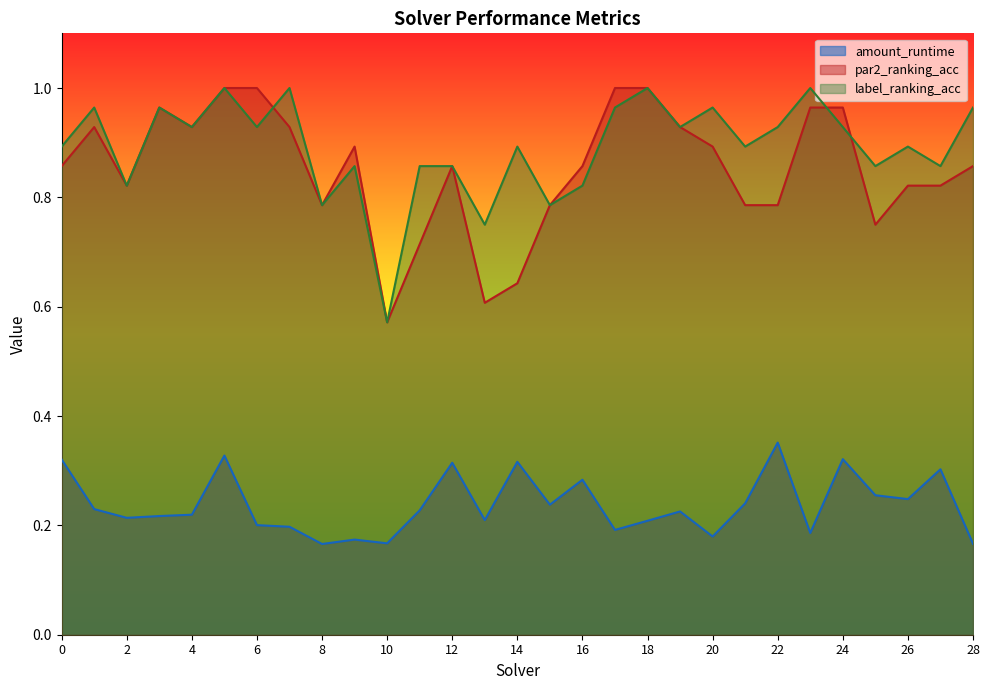

What is the average value of the label_ranking_acc series?

0.9